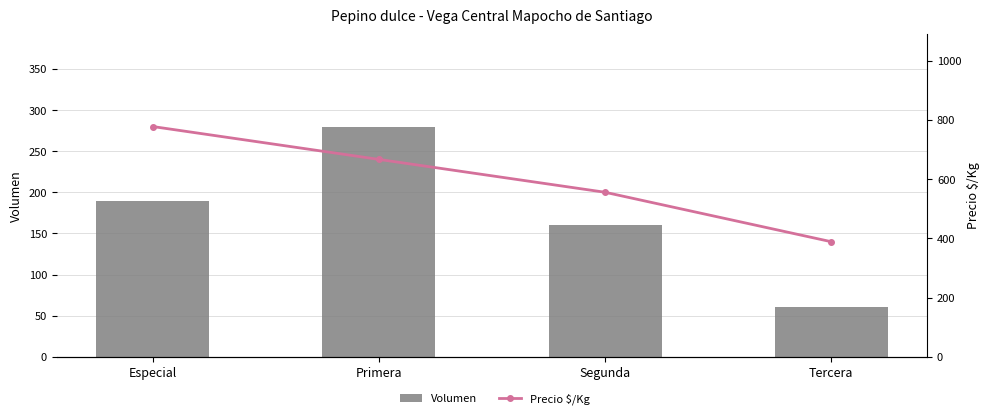

Which category has the lowest value in the Precio $/Kg series?

Tercera